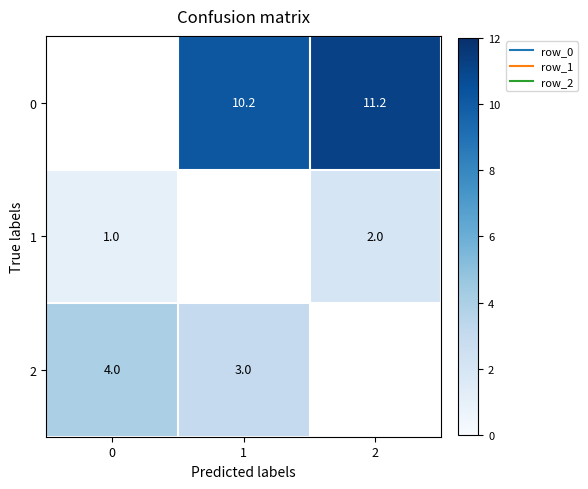

At which label is 2 closest to 3?

1